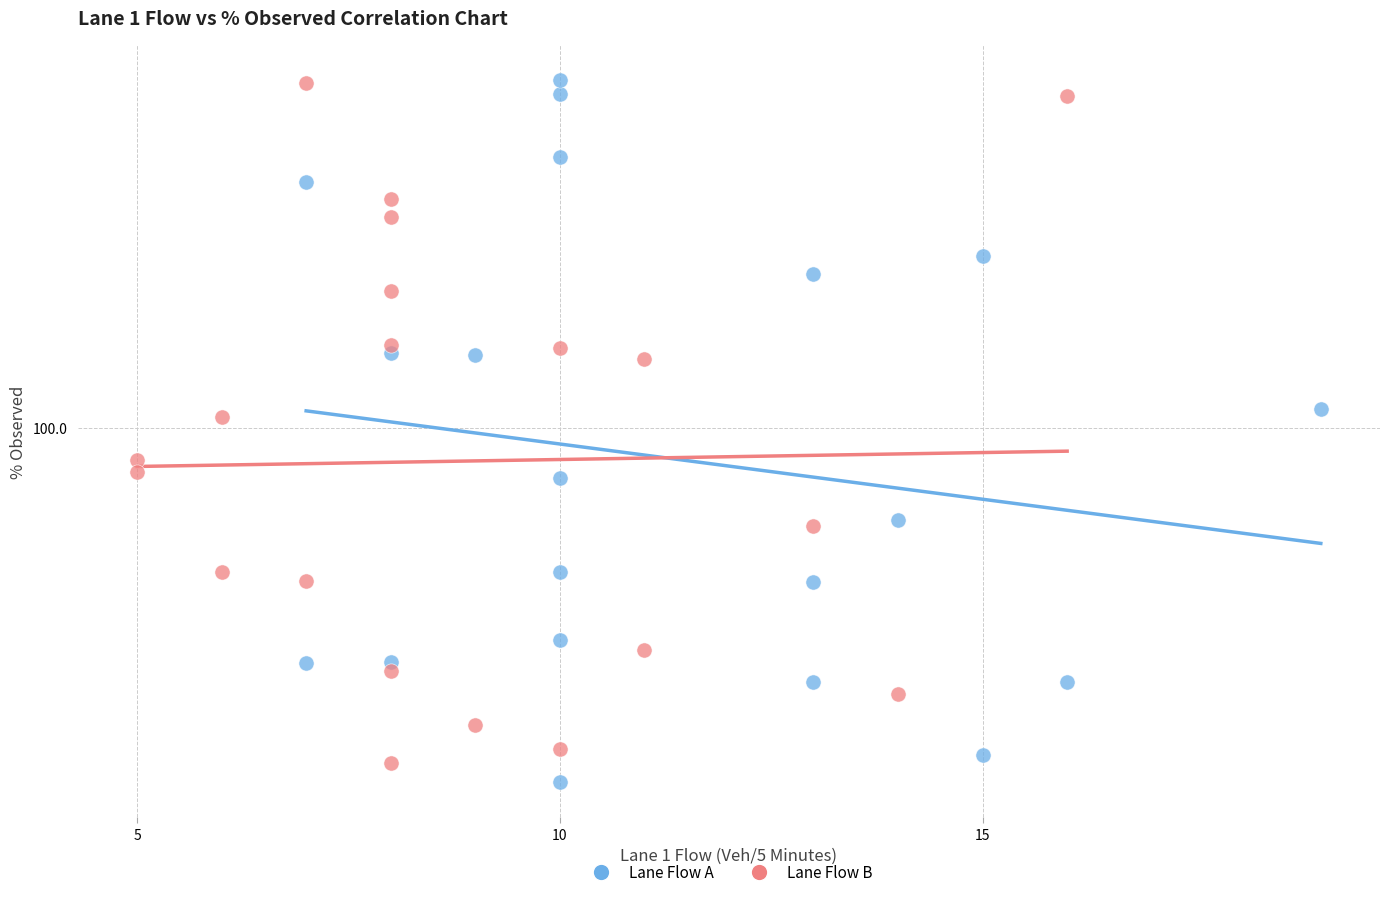

Which series has the widest spread of Y values?

Lane Flow A